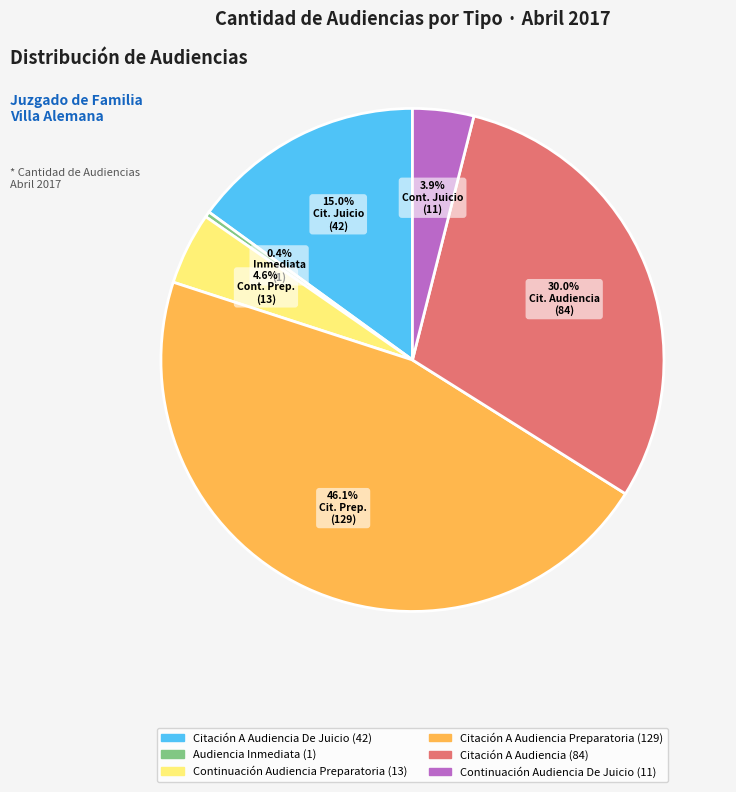

Is there a majority slice in this chart?

No